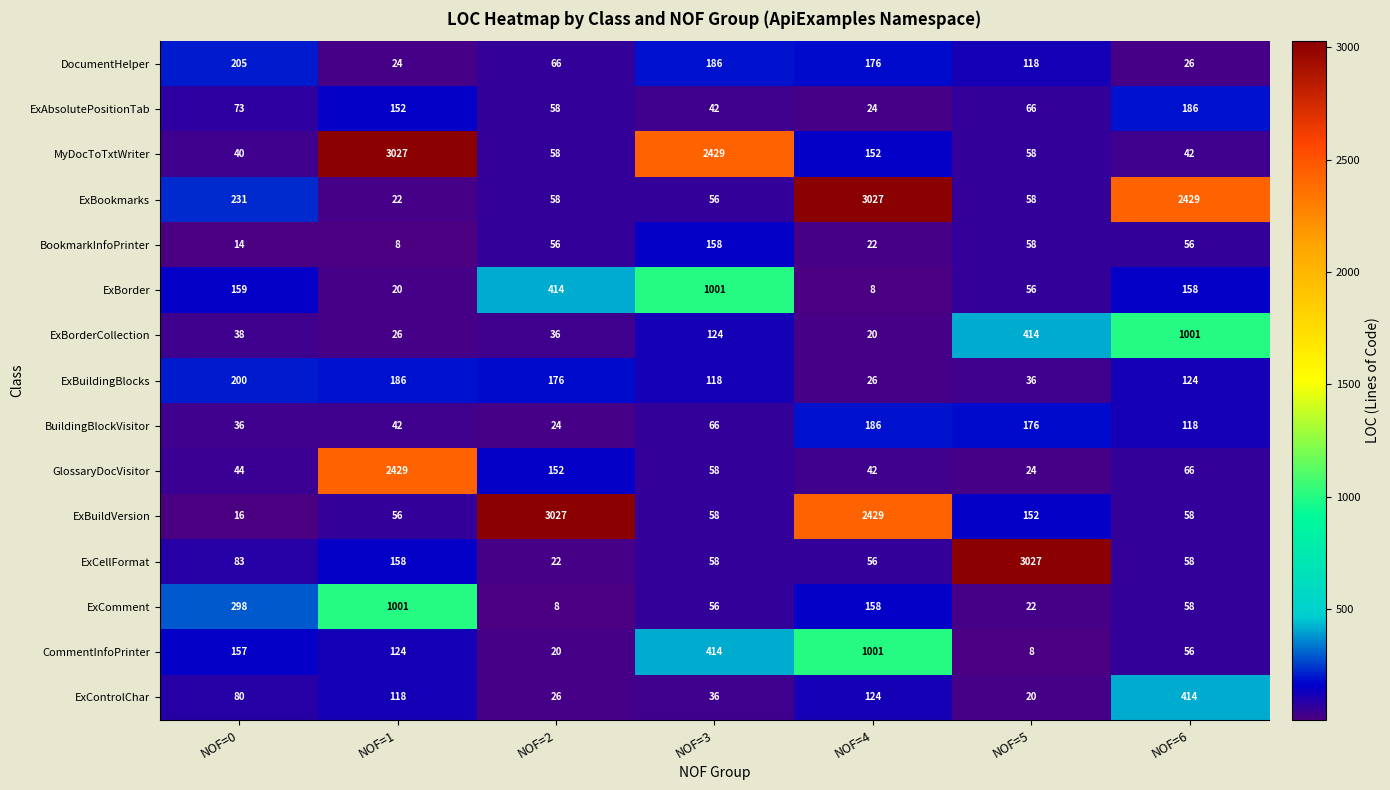

What is the sum of the BookmarkInfoPrinter values at NOF=4 and NOF=2?

78